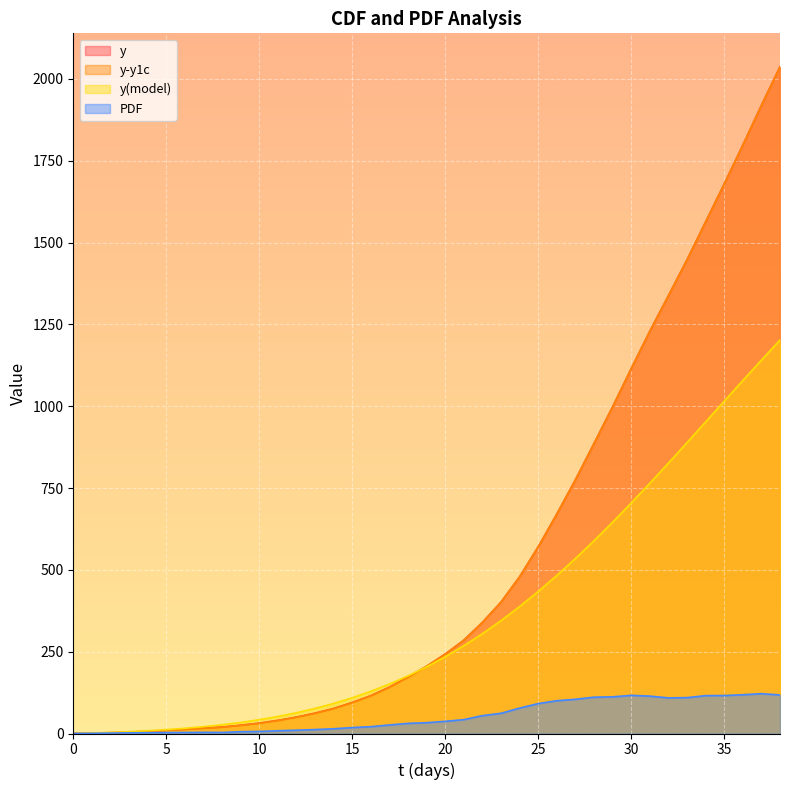

Rank the series at 22 from highest to lowest value.

y, y-y1c, y(model), PDF